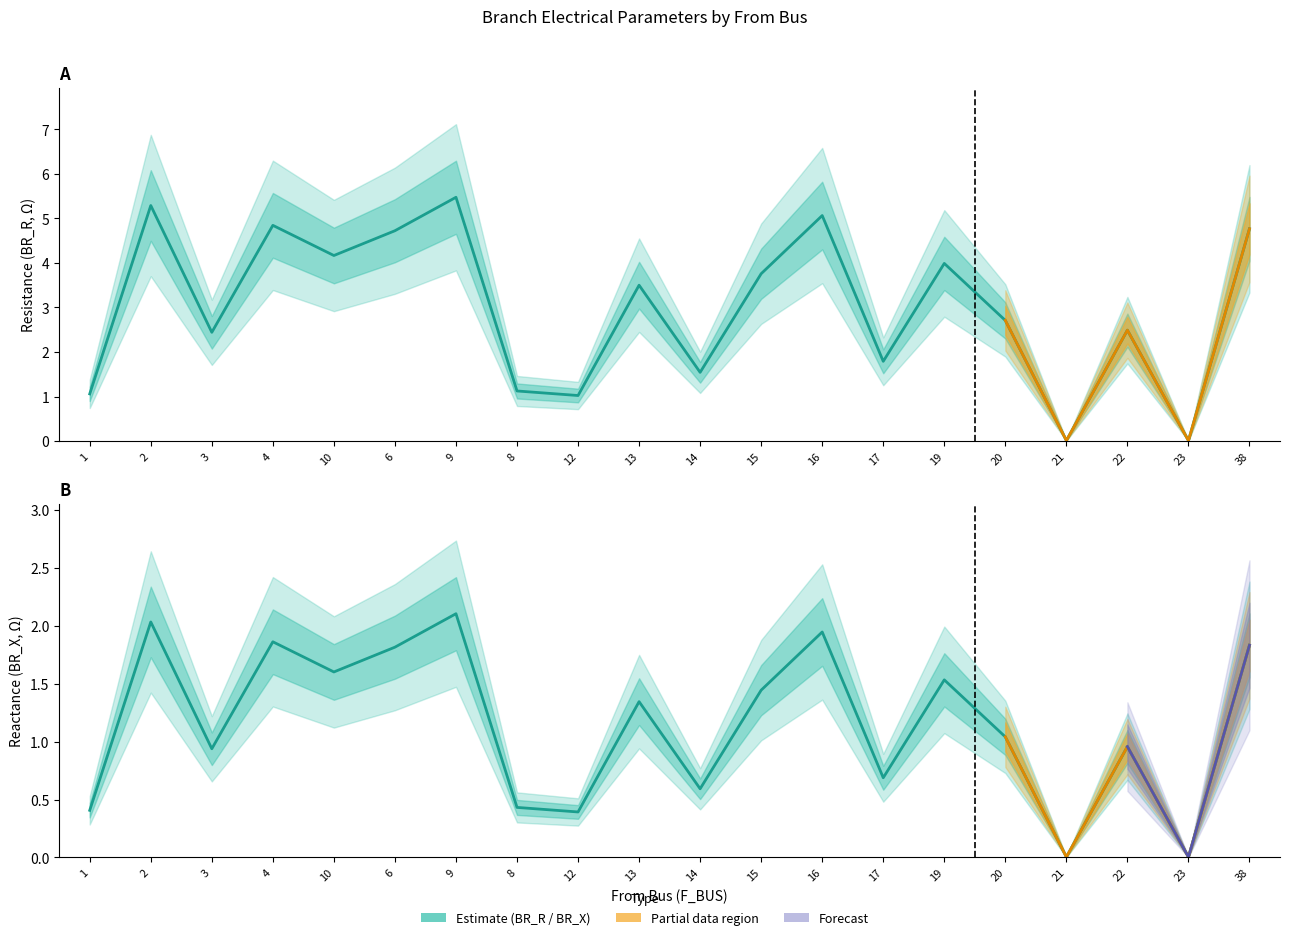

Is the value of BR_R (resistance) at 16 greater than the value of BR_X (reactance) at 38?

Yes